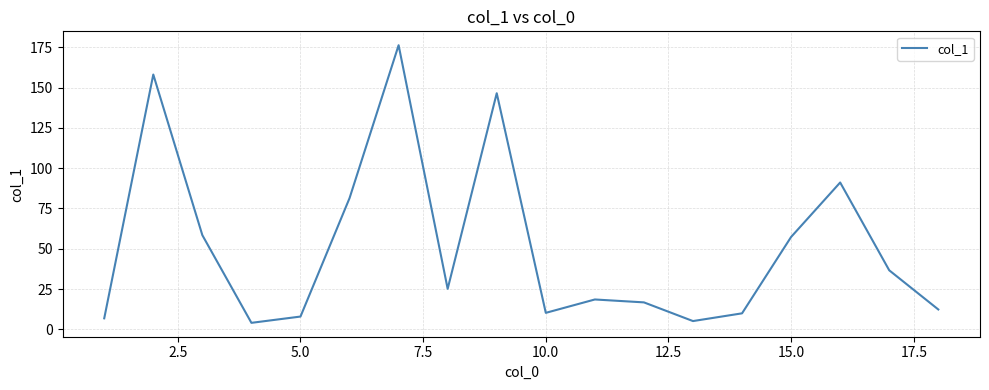

What is the minimum value shown in the chart?

4.0